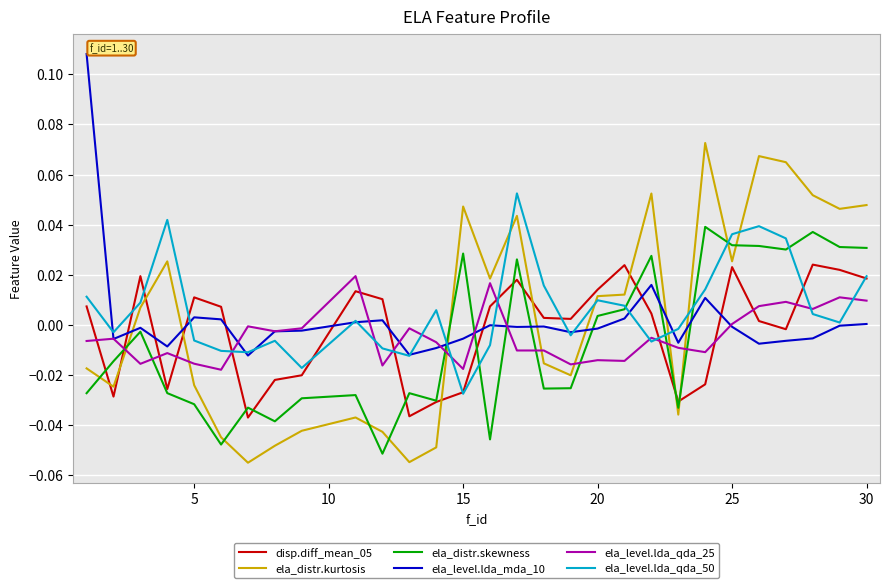

How many categories are shown in the chart?

29